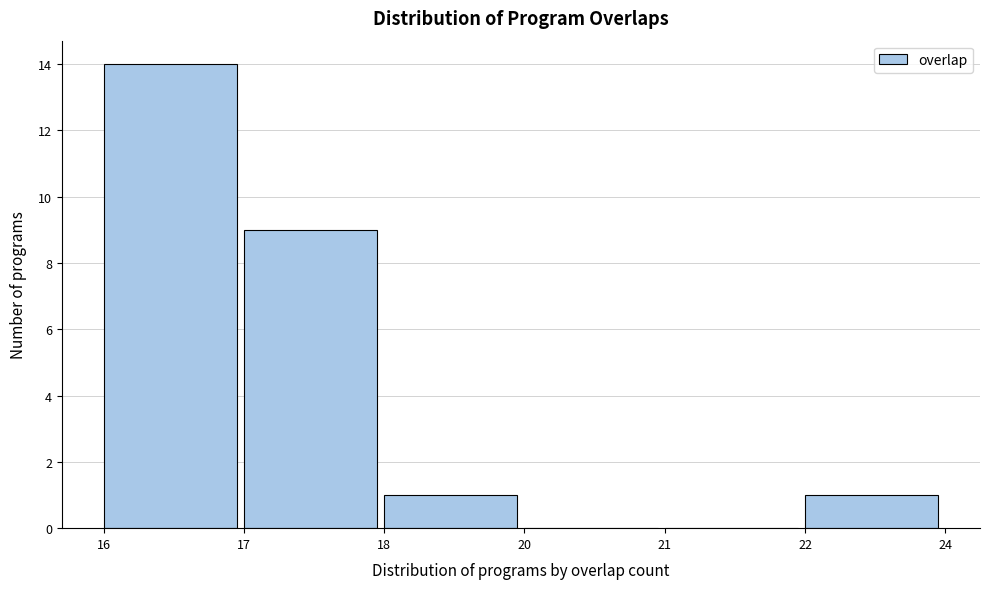

Reading right to left, extract all data points from this chart.

22=1	21=0	20=0	18=1	17=9	16=14